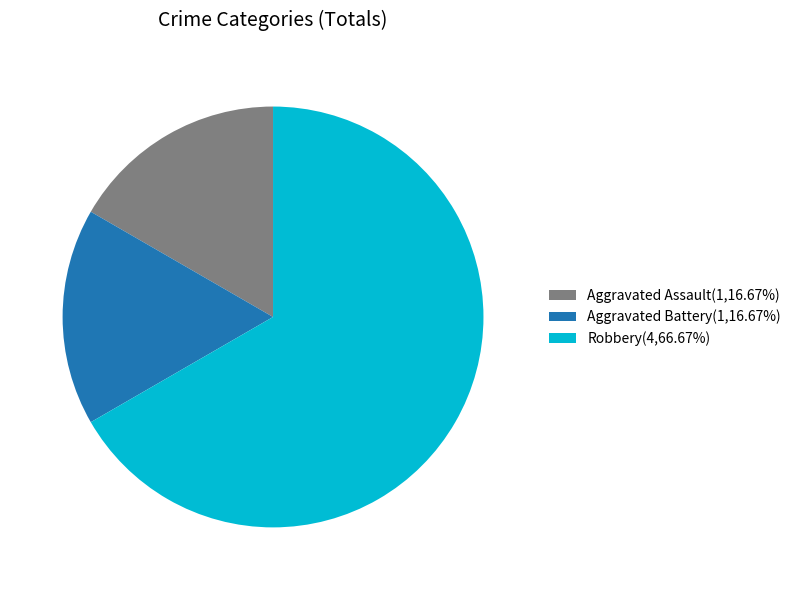

Combined, do Robbery(4,66.67%) and Aggravated Battery(1,16.67%) account for over 50%?

Yes